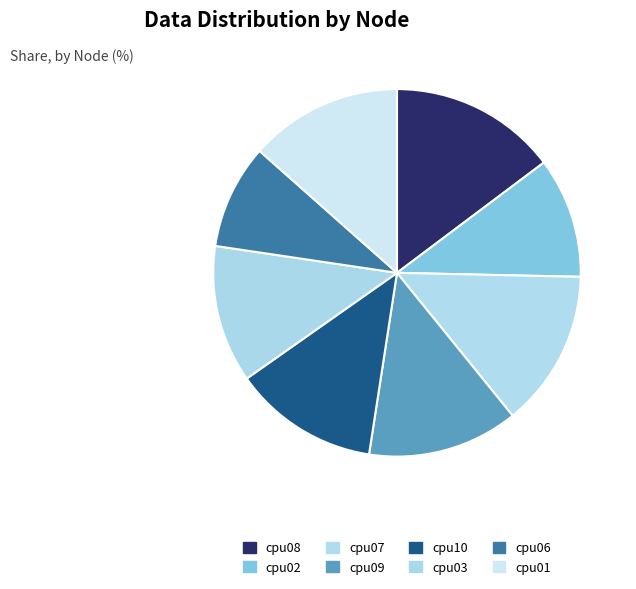

What portion of the pie excludes cpu09?

86.7%